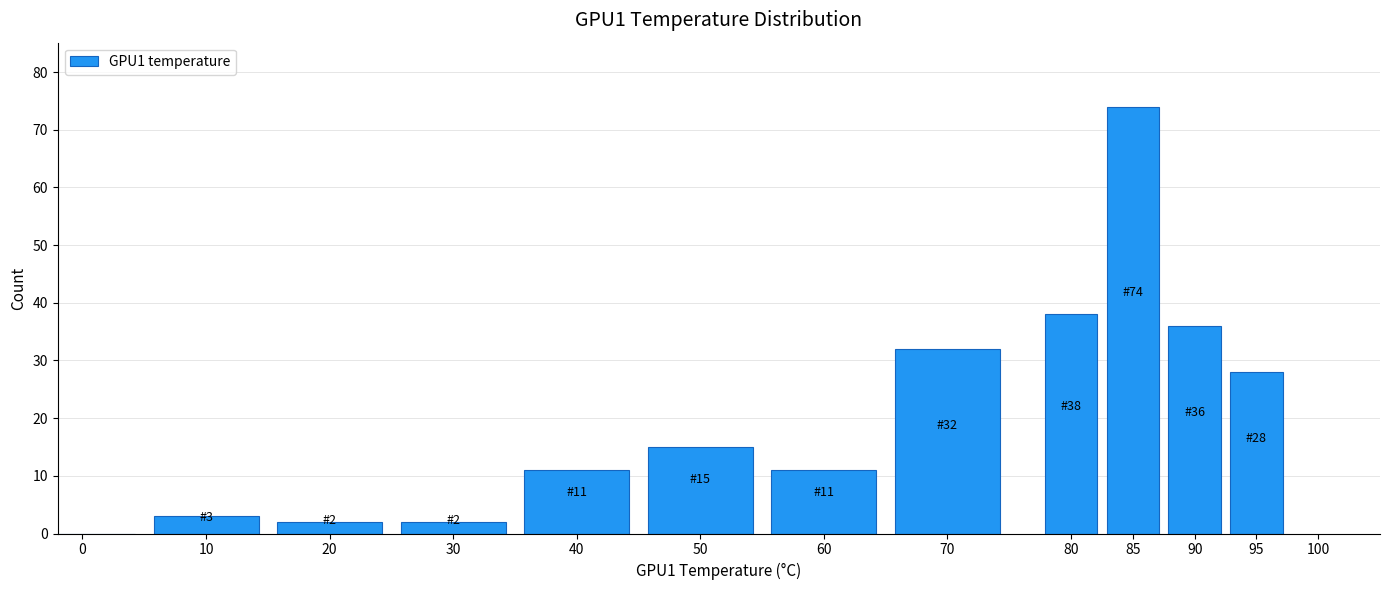

Reading left to right, what are all the values shown in this chart?

0=0	10=3	20=2	30=2	40=11	50=15	60=11	70=32	80=38	85=74	90=36	95=28